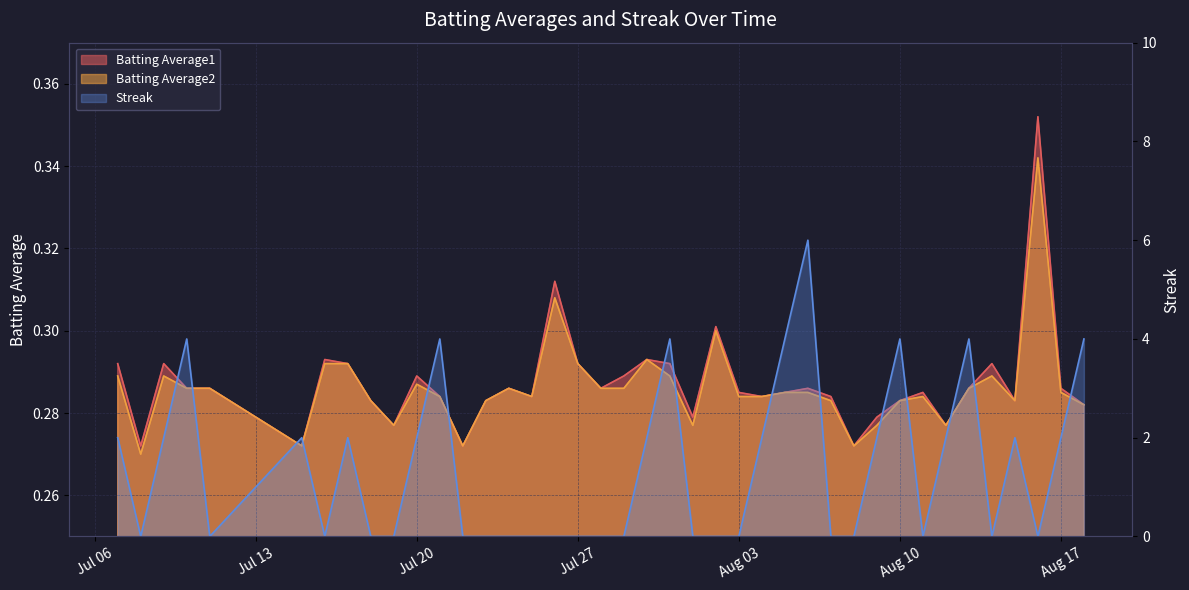

What is the value of the Batting Average2 point at the 5th from the left?

0.3